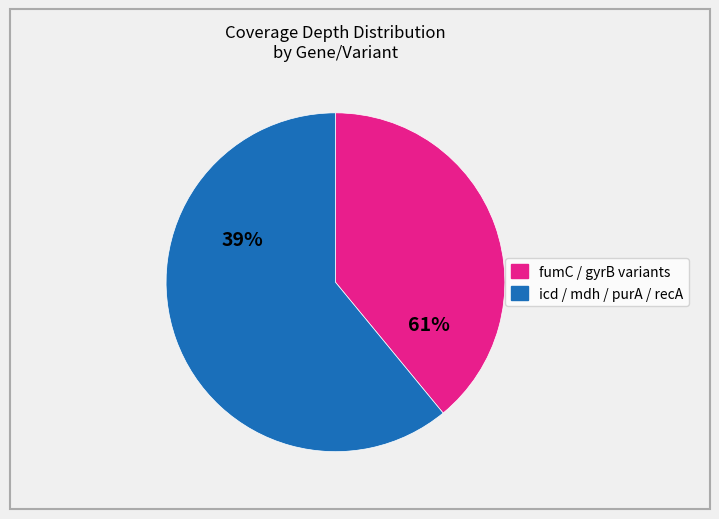

Is it true that icd.804 is 17% of the pie?

False